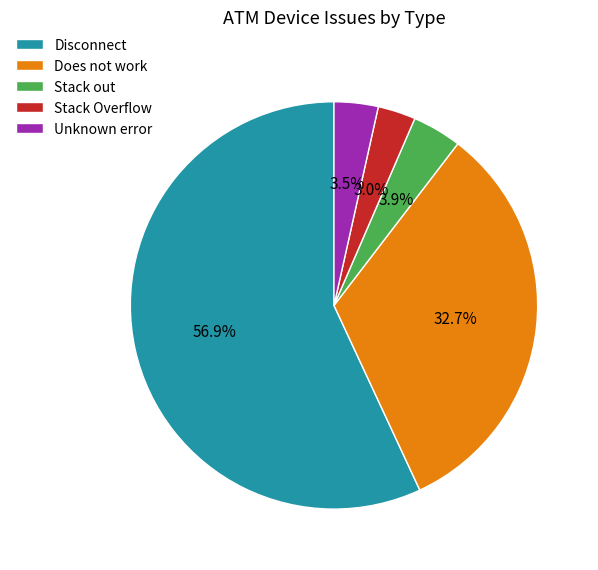

What percentage do Disconnect and Does not work together represent?

89.6%